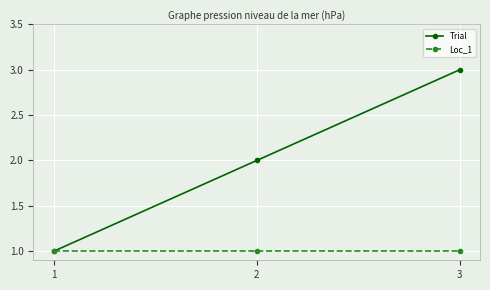

Which series changed the most between 2 and 3?

Trial